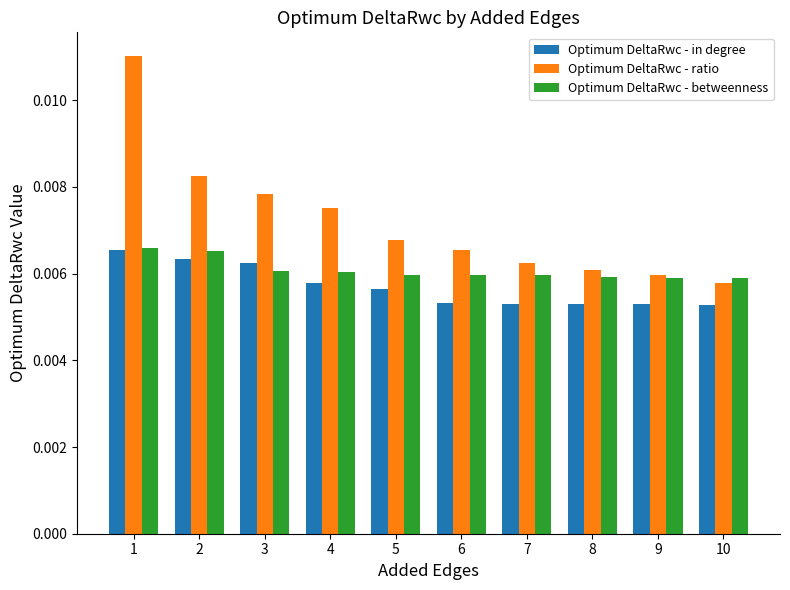

How many Optimum DeltaRwc - betweenness values are between 0 and 1?

10